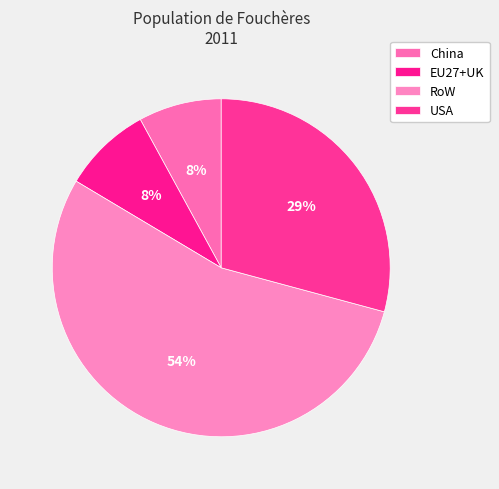

To the nearest percent, what is the average slice percentage?

25%